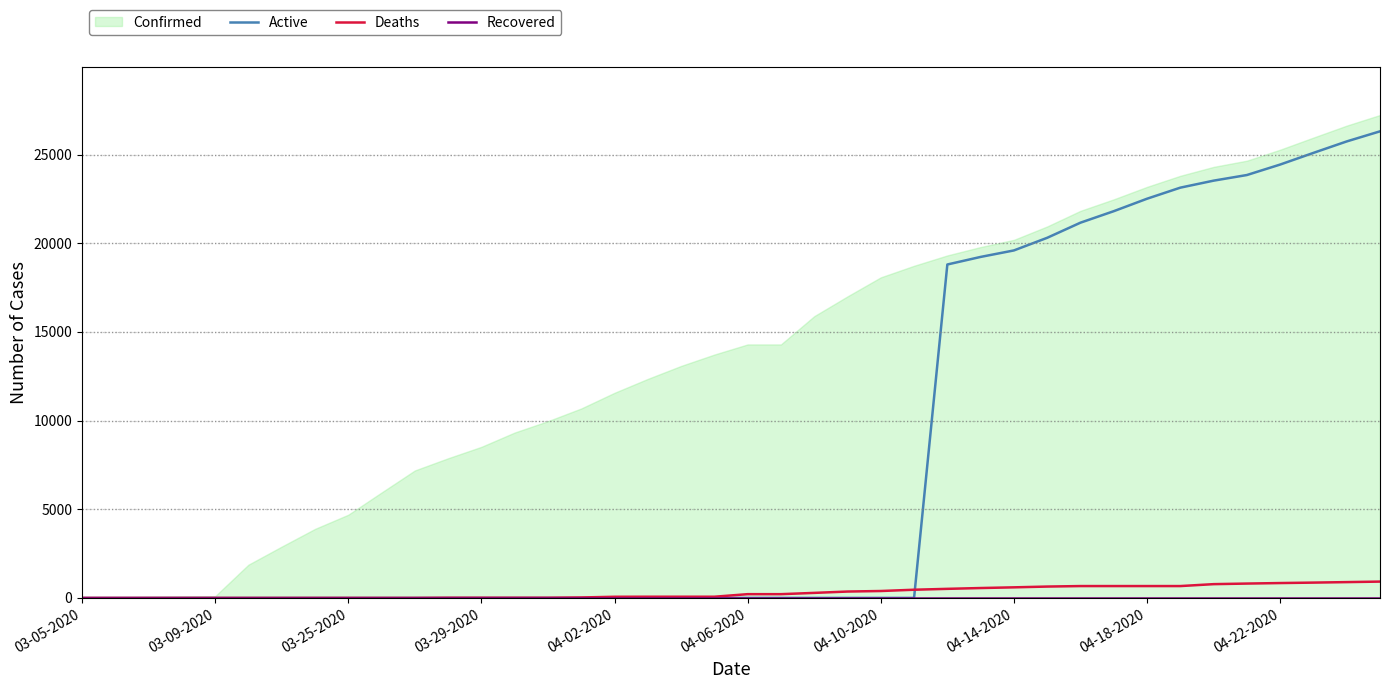

Is it true that Active equals 0 at 03-09-2020?

True